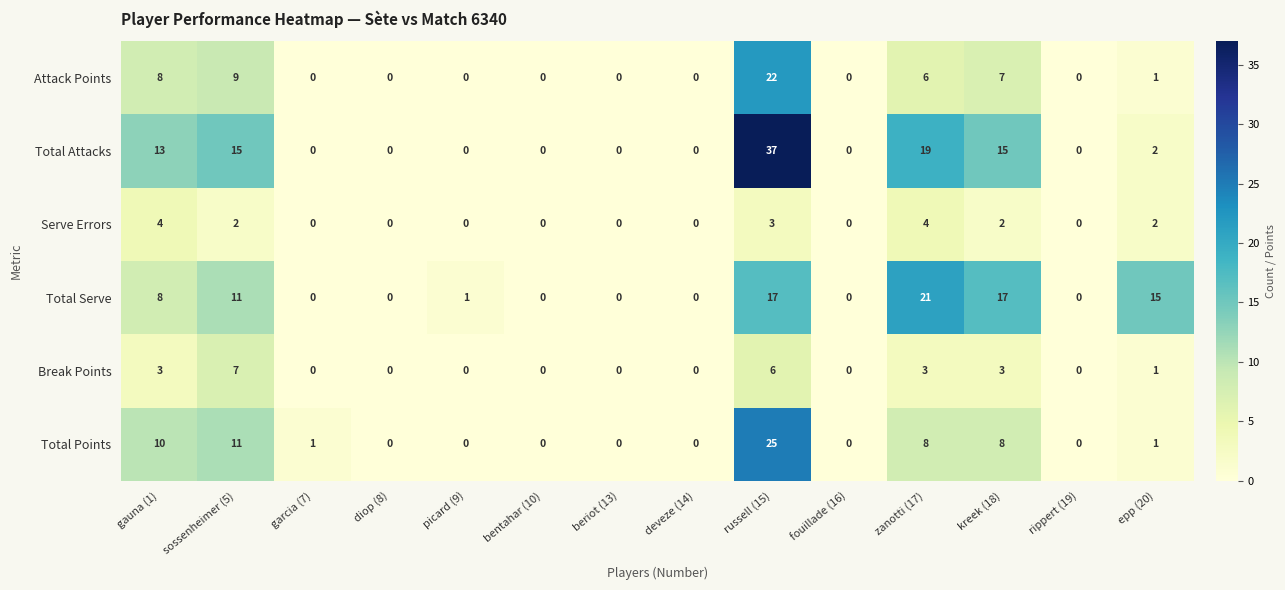

Which series changed the most between sossenheimer (5) and deveze (14)?

Total Attacks